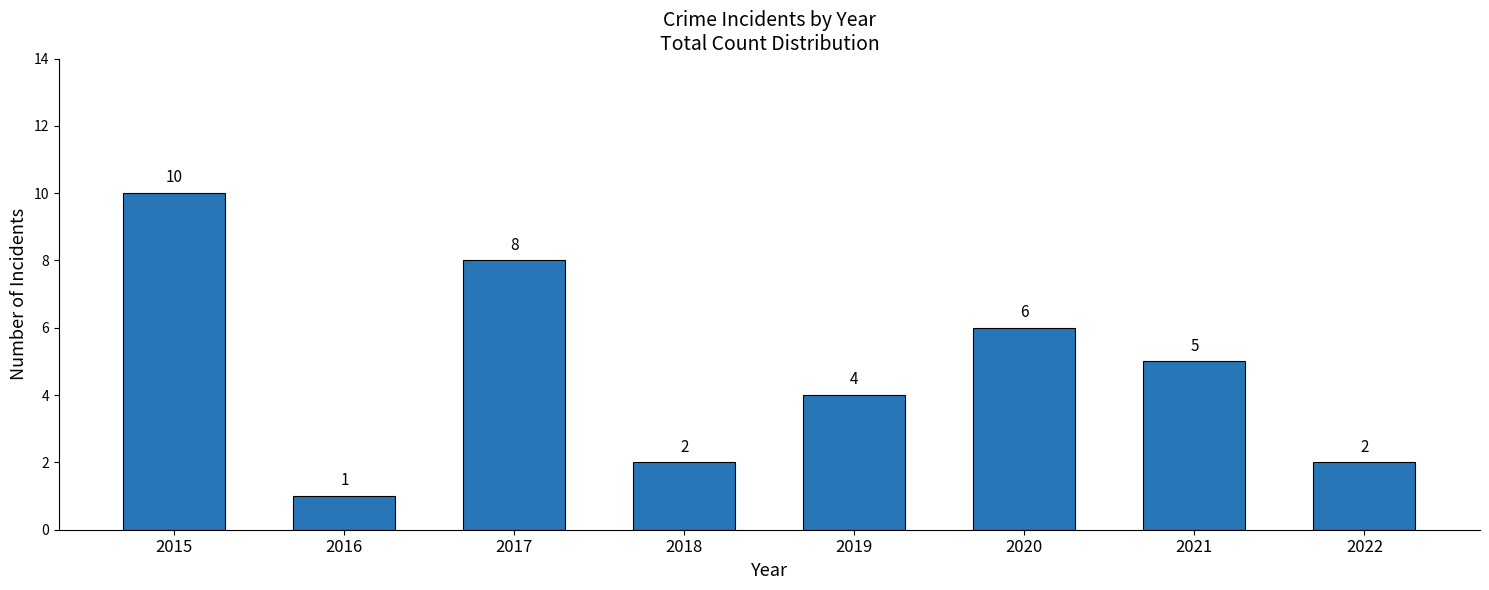

Reading left to right, transcribe all the data shown in this chart.

10	1	8	2	4	6	5	2